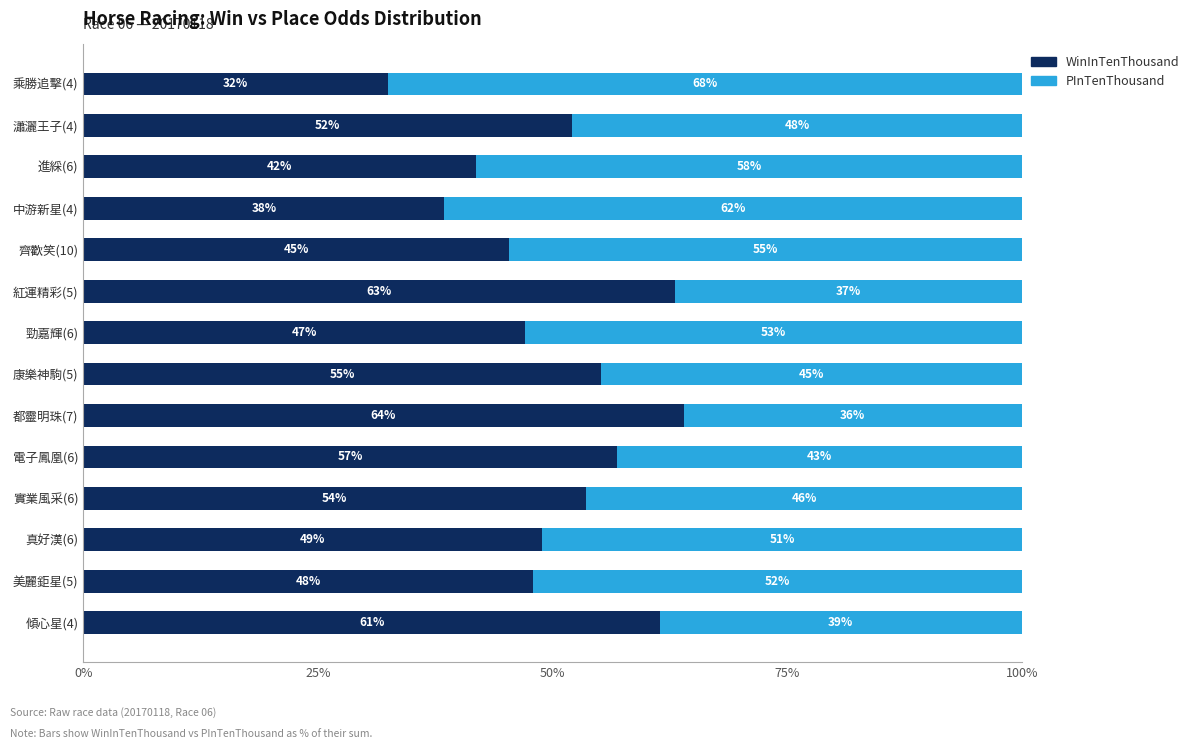

The value of WinInTenThousand at 真好漢(6) is 73.4. True or false?

False